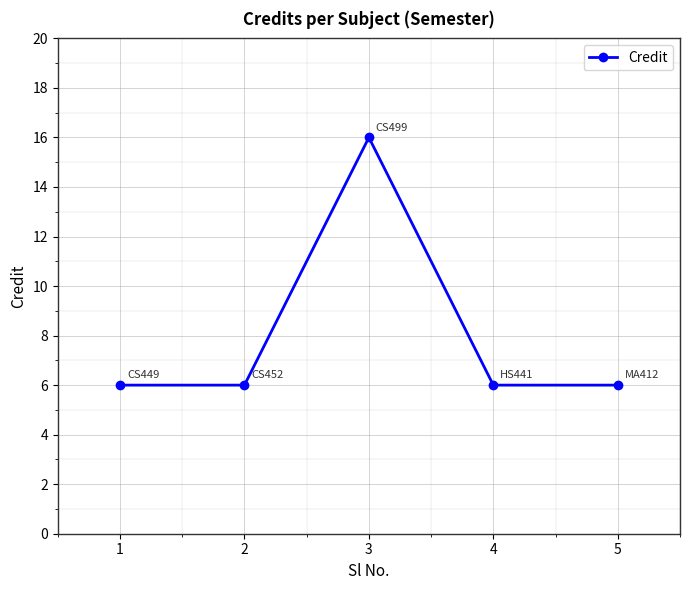

Is this an area chart (filled region under the line)?

No